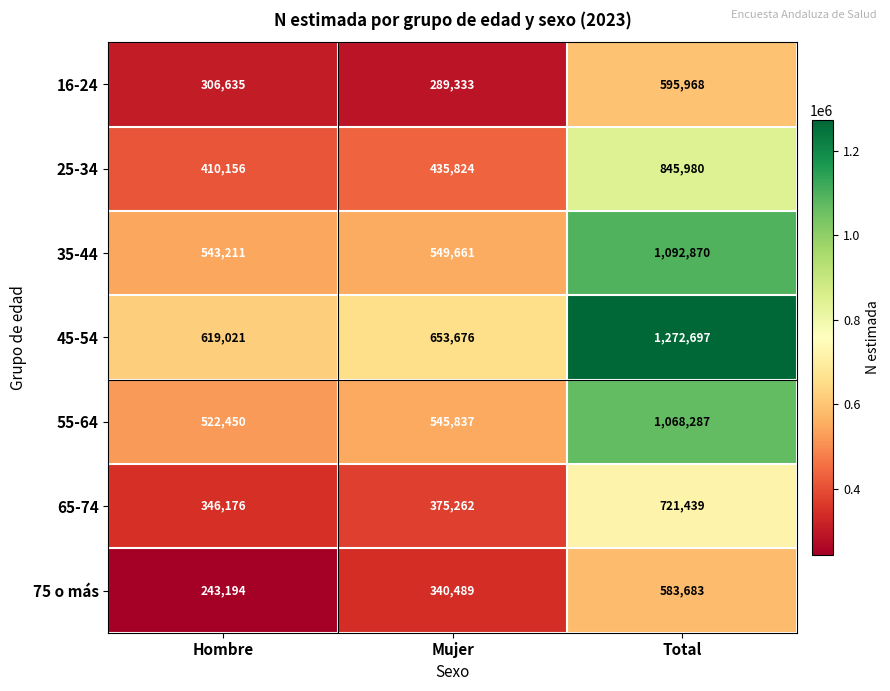

What is the difference between the highest and lowest values at Hombre?

375827